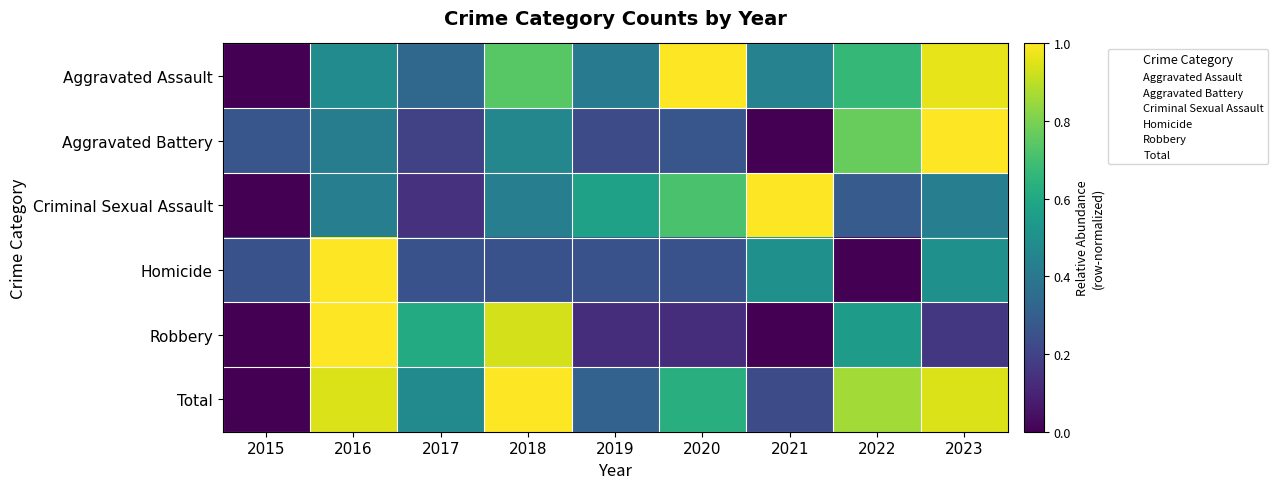

Which series has the largest total across all categories?

Total